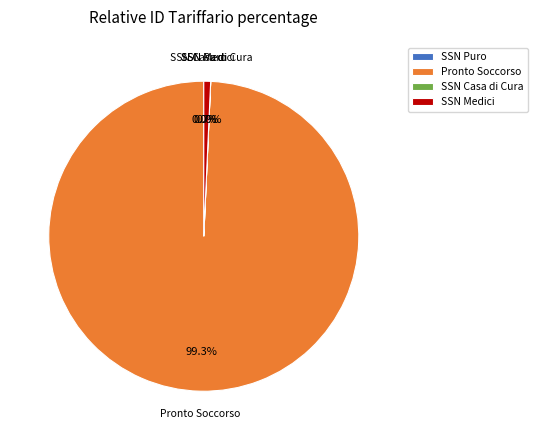

To the nearest percent, what is the difference between the largest and smallest slice percentages?

99%